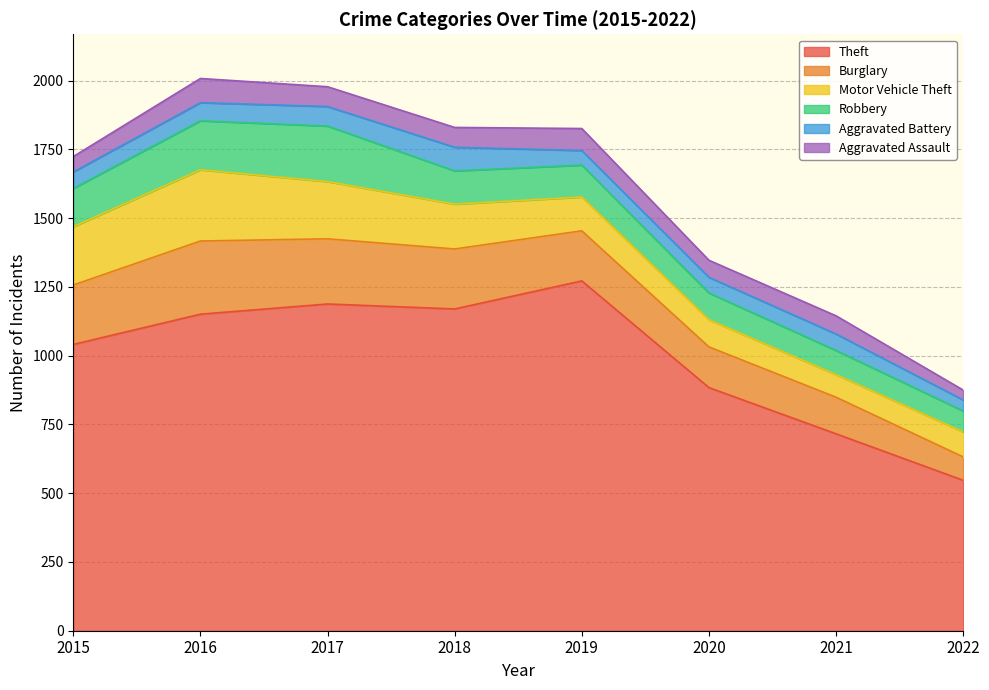

Is the value of Aggravated Battery at 2017 greater than the value of Robbery at 2016?

No